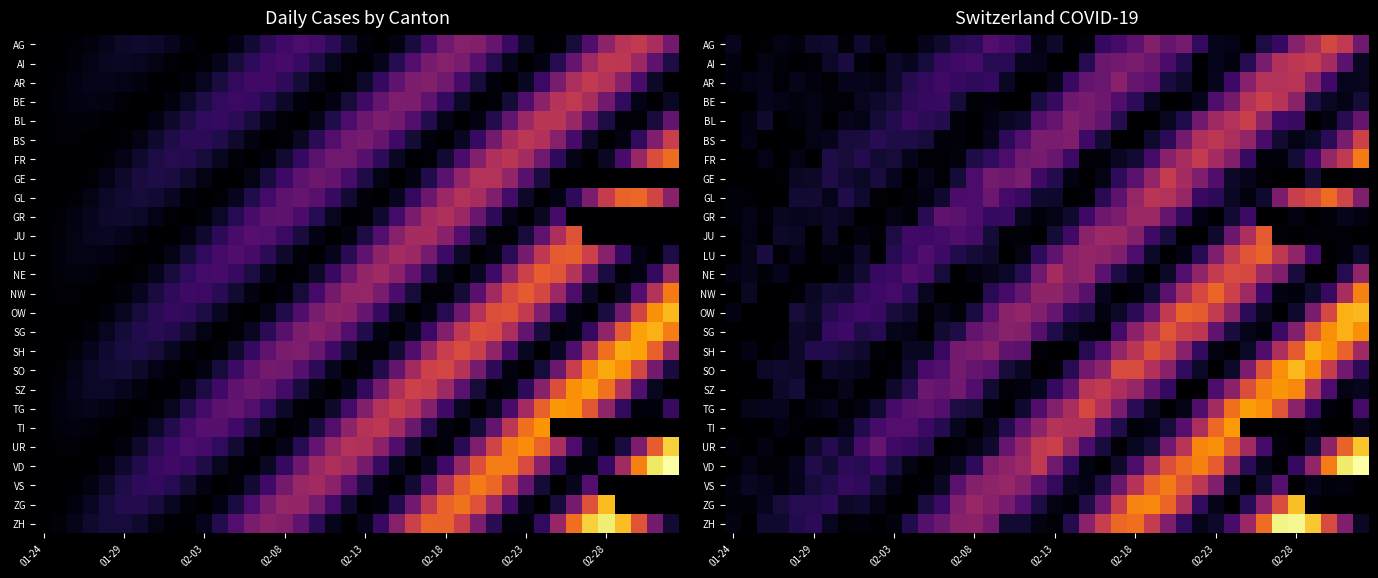

How many distinct data groups are displayed?

26